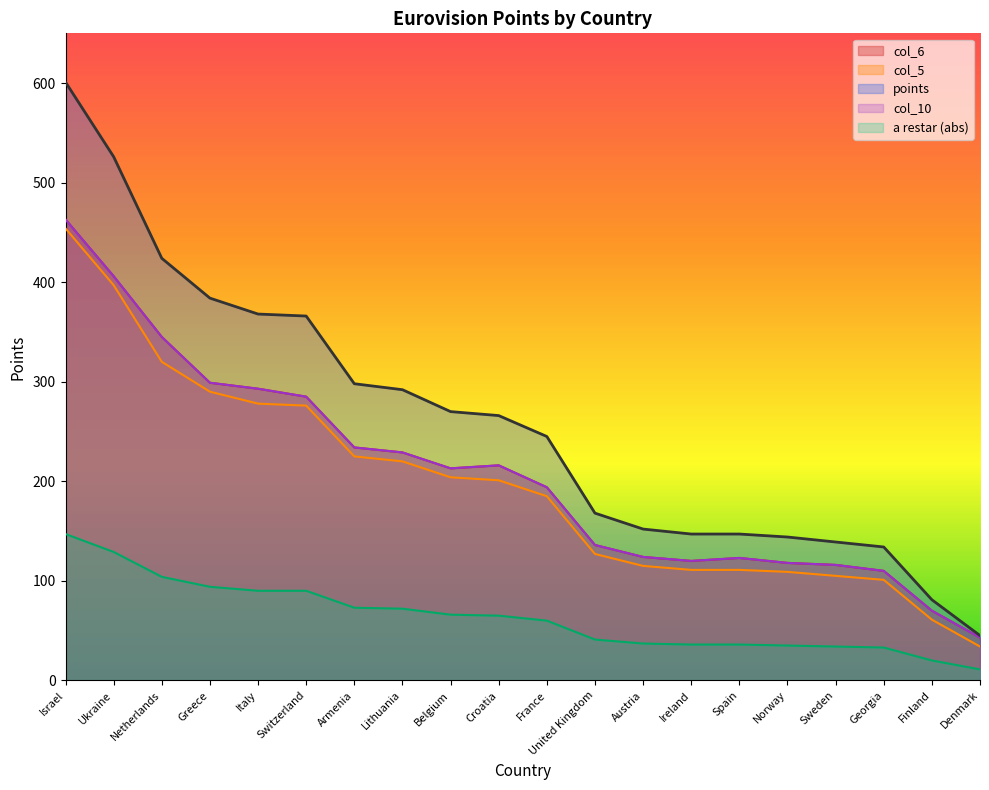

At which label is col_5 closest to 244?

Armenia